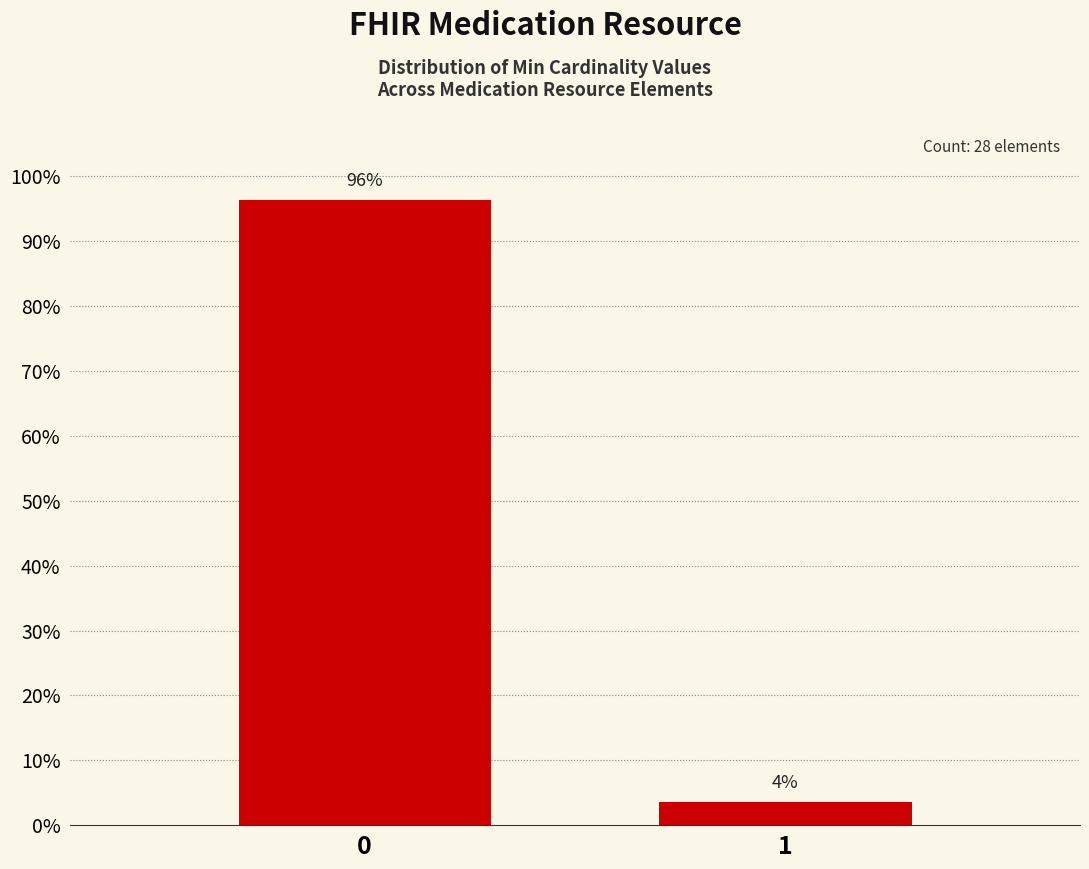

The value at 0 is 161.3. True or false?

False